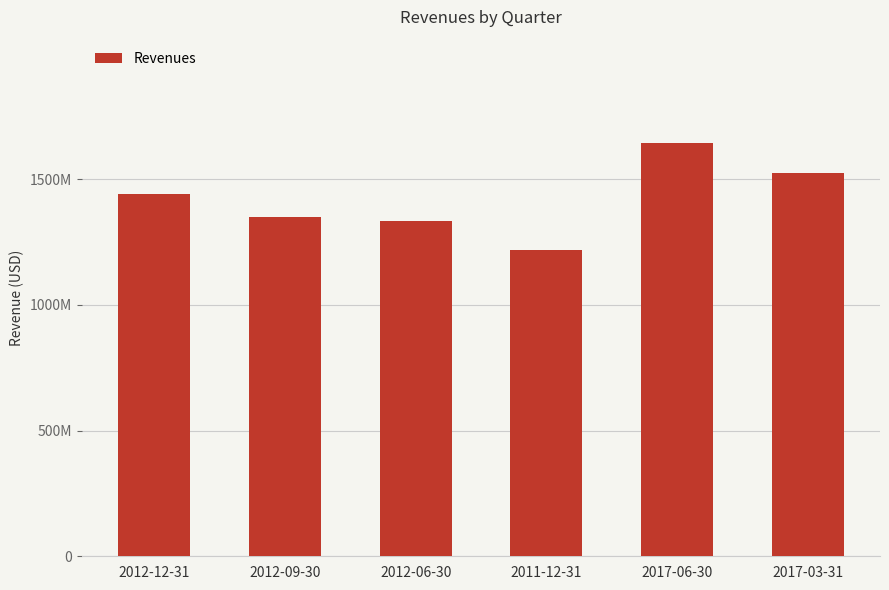

Rank the categories by value from lowest to highest.

2011-12-31, 2012-06-30, 2012-09-30, 2012-12-31, 2017-03-31, 2017-06-30